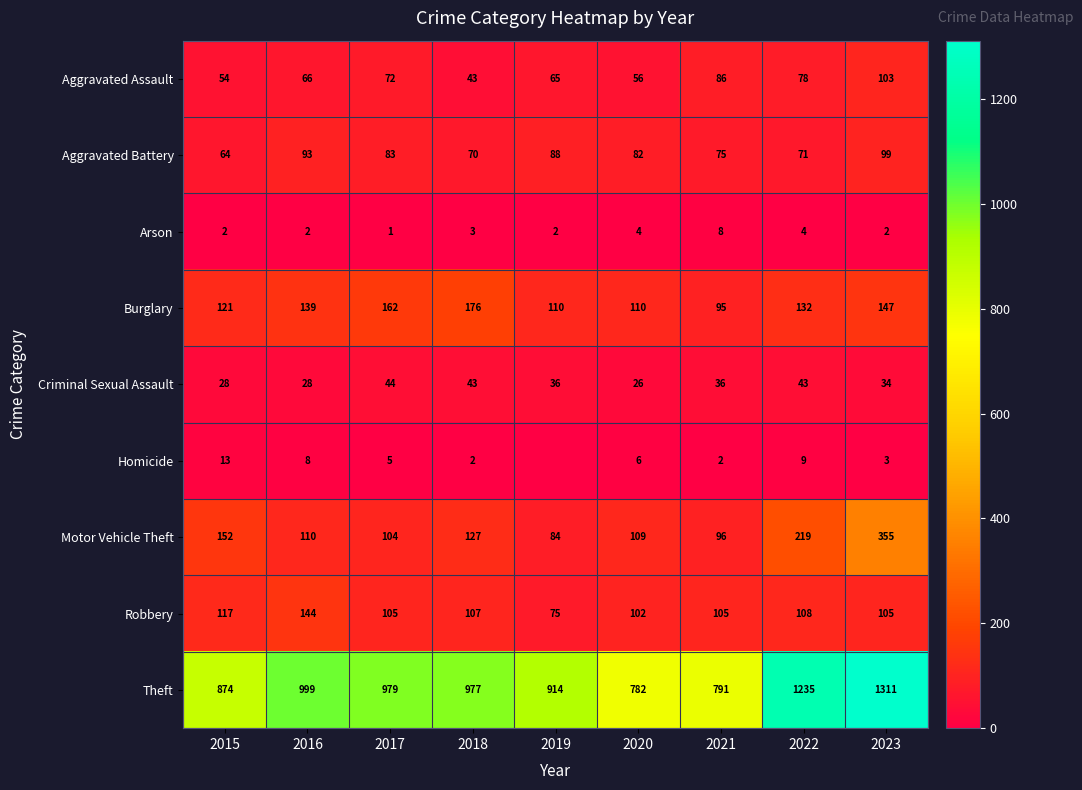

How many series are shown in this chart?

9